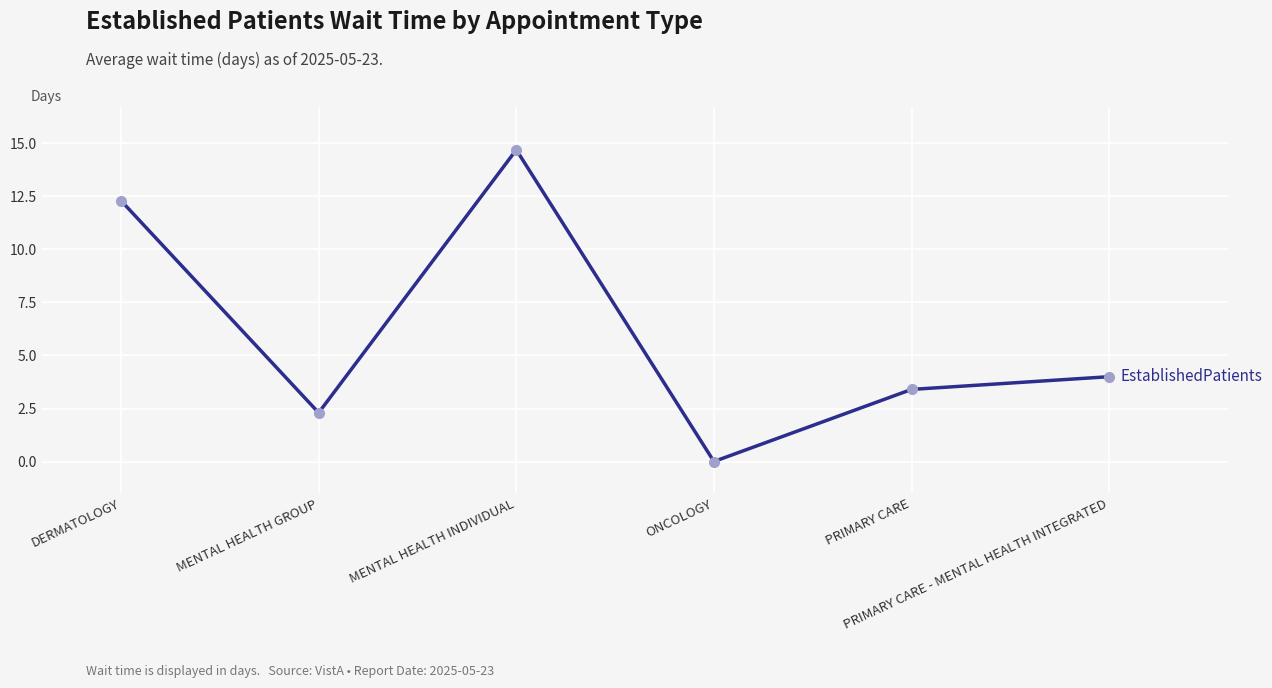

What is the sum of the values at PRIMARY CARE and ONCOLOGY?

3.4